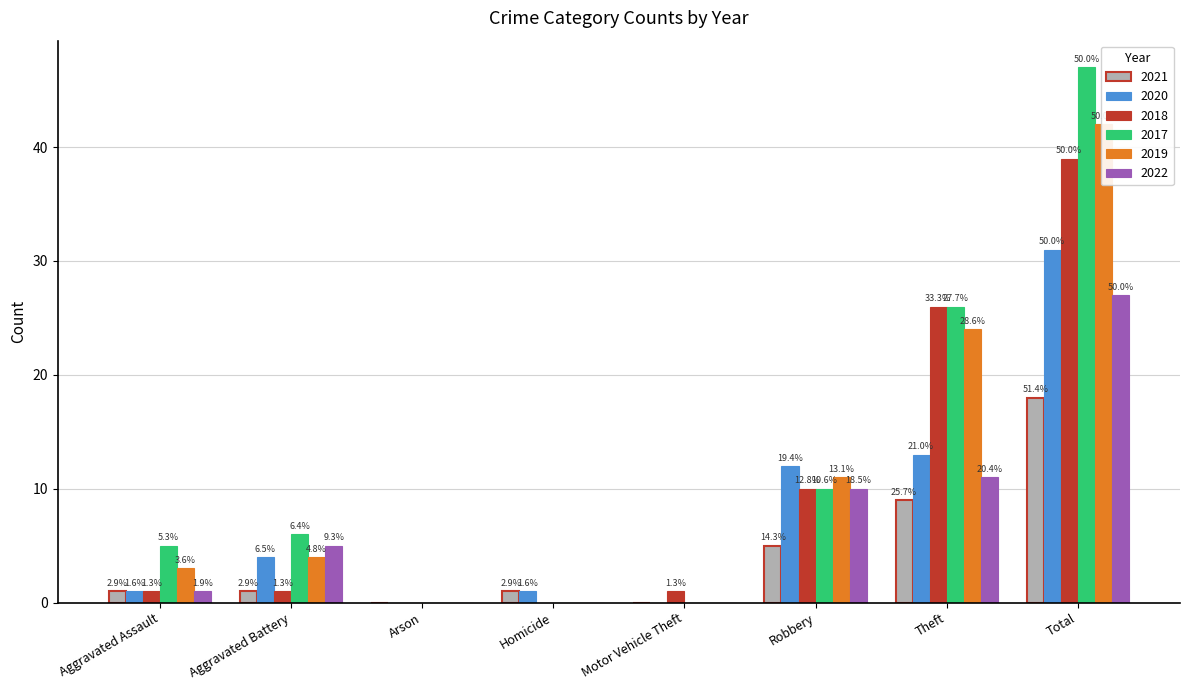

At which label does 2022 first exceed 5?

Robbery